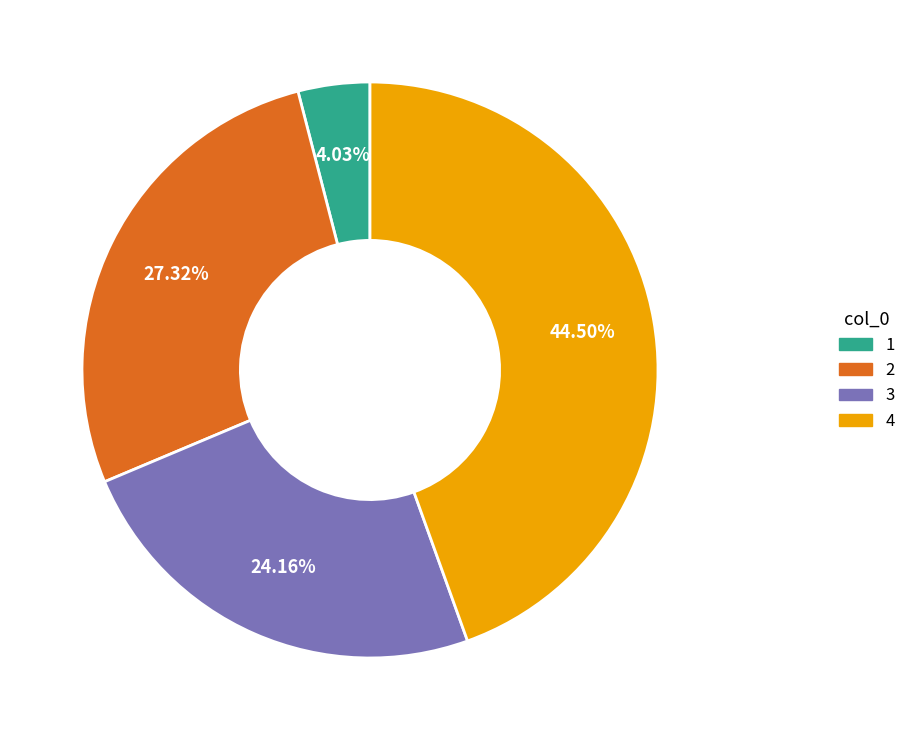

Which has a higher value, 1 or 3?

3